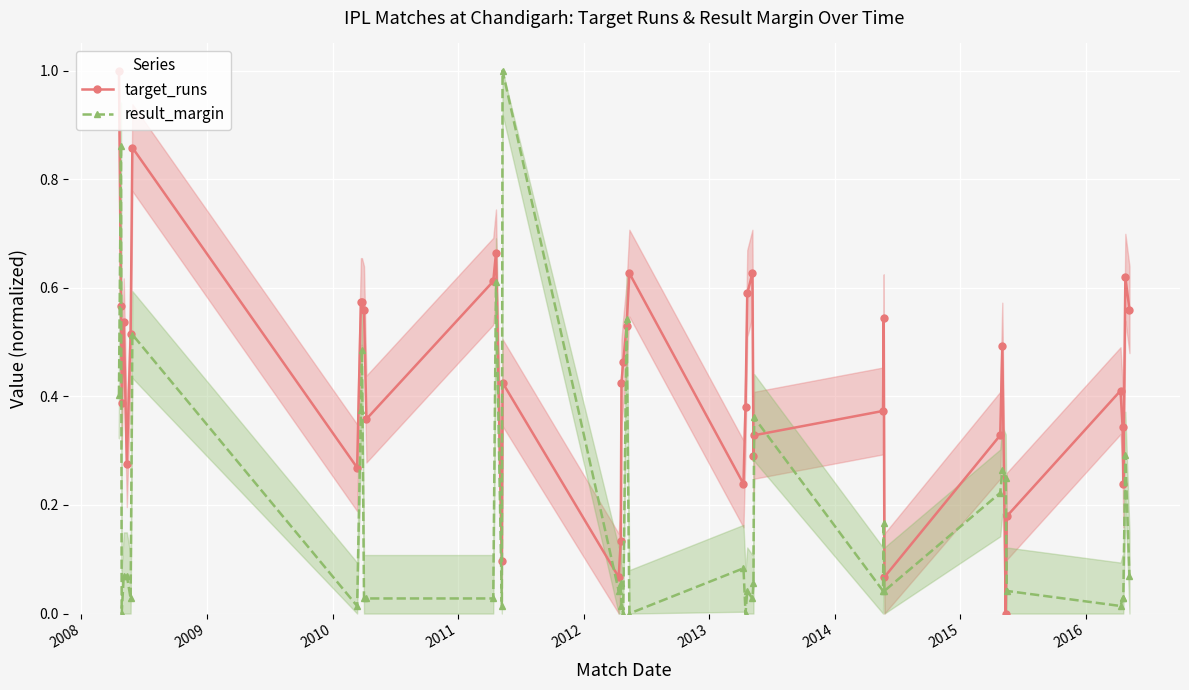

At which category is the sum across all series the highest?

2008